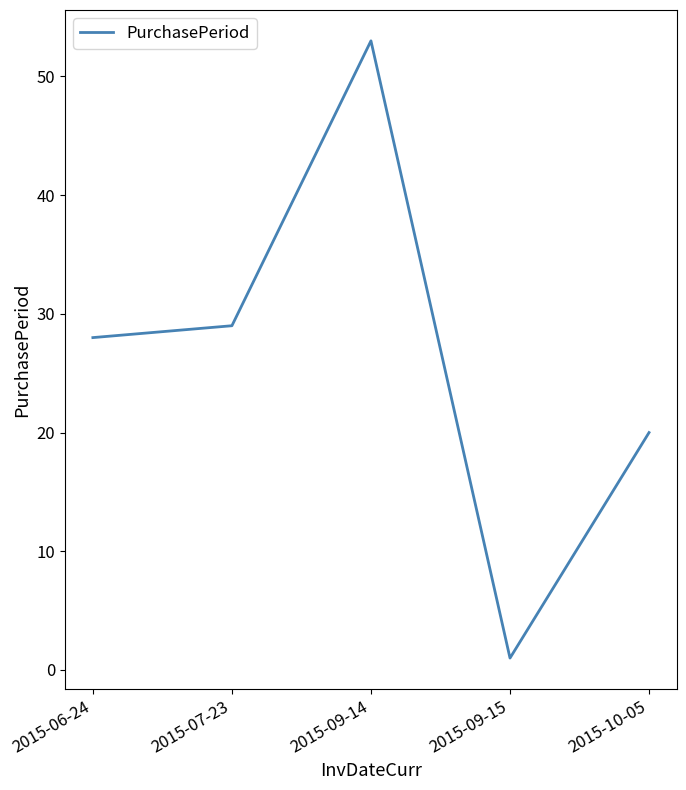

What value does the data have at 2015-10-05?

20